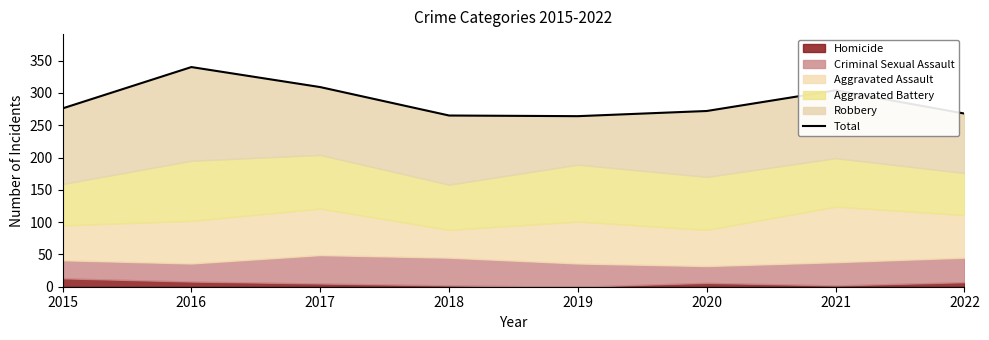

How many lines are shown in the chart?

1